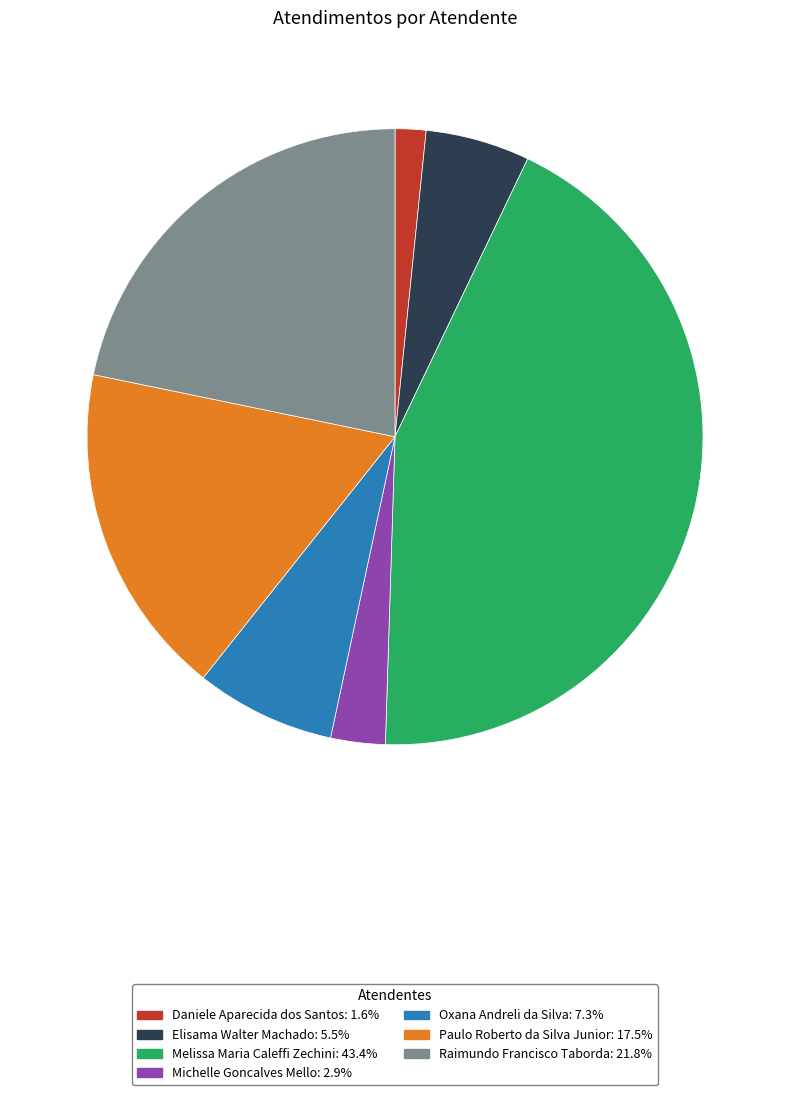

How many segments does this pie chart have?

7